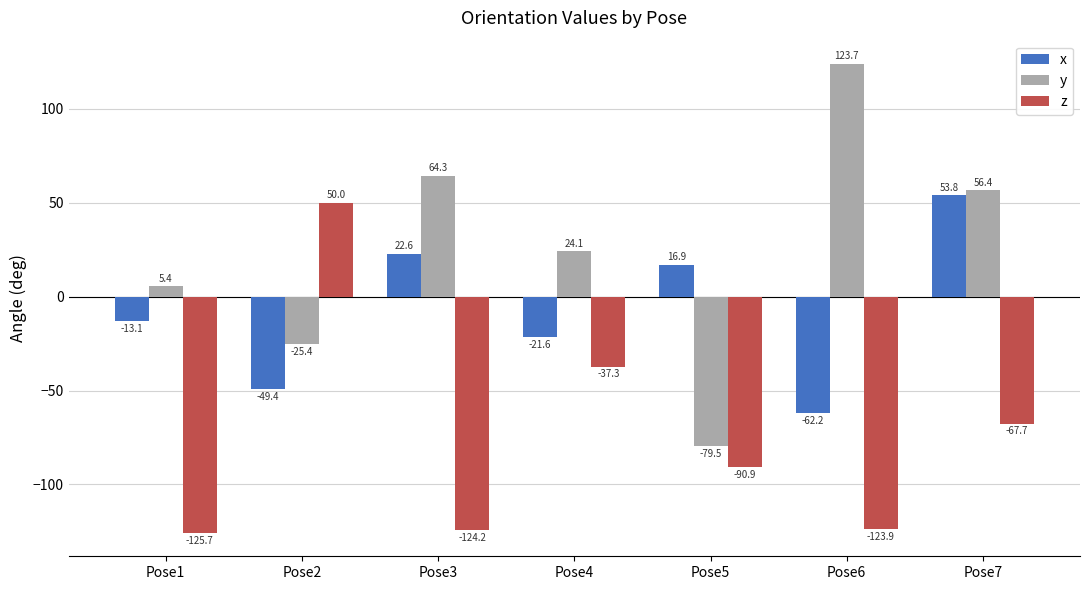

How many bars are there in each group?

3